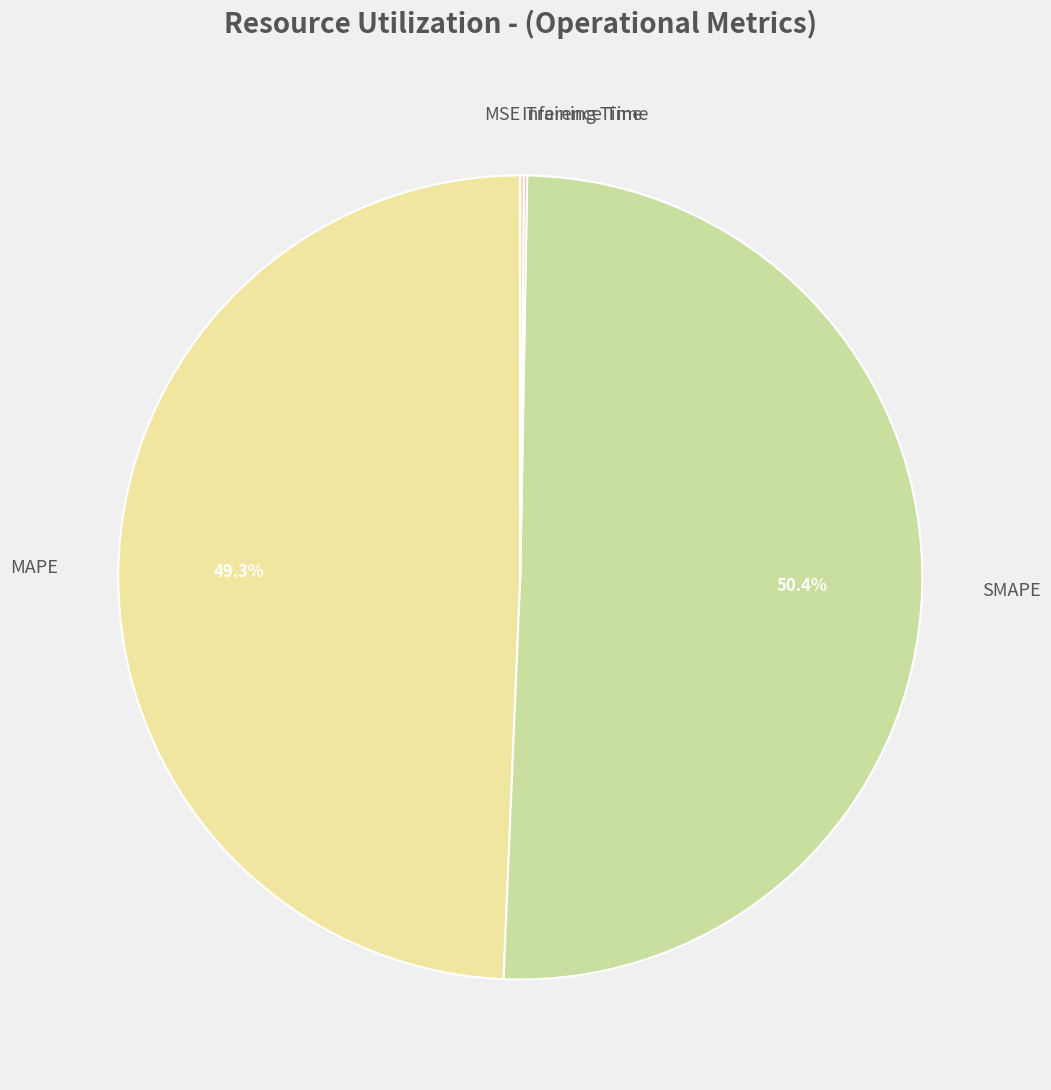

What portion of the pie excludes MAPE?

50.7%